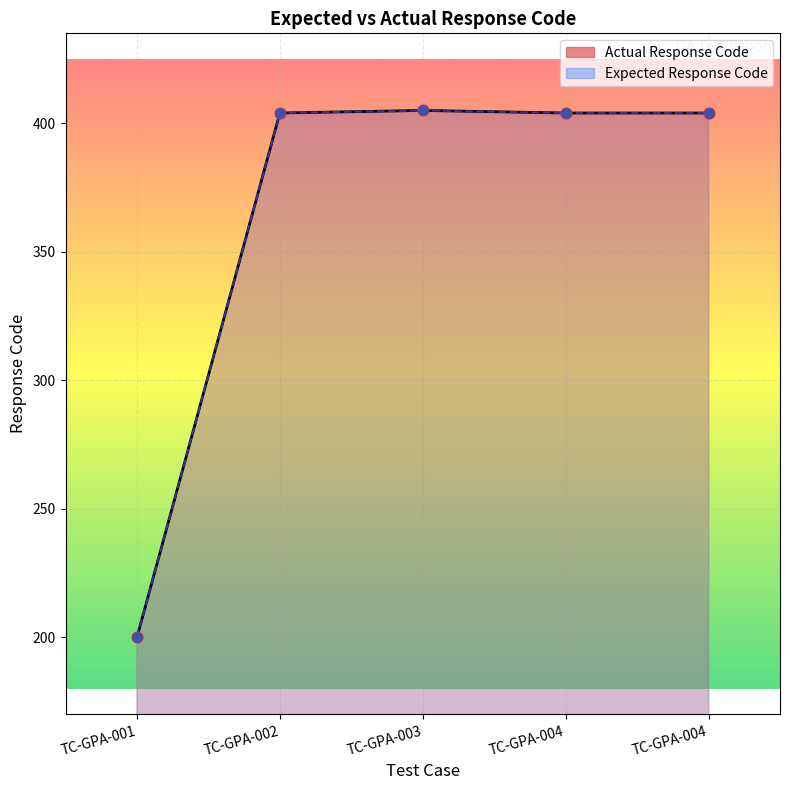

Approximately how many times larger is the value at TC-GPA-004 compared to TC-GPA-001?

2.0